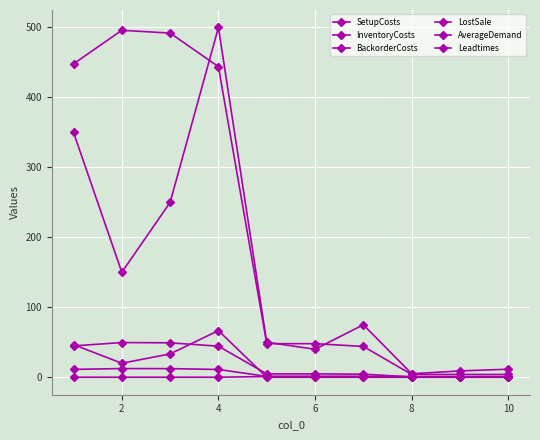

True or false: Leadtimes has more than 1 interior local peaks.

False